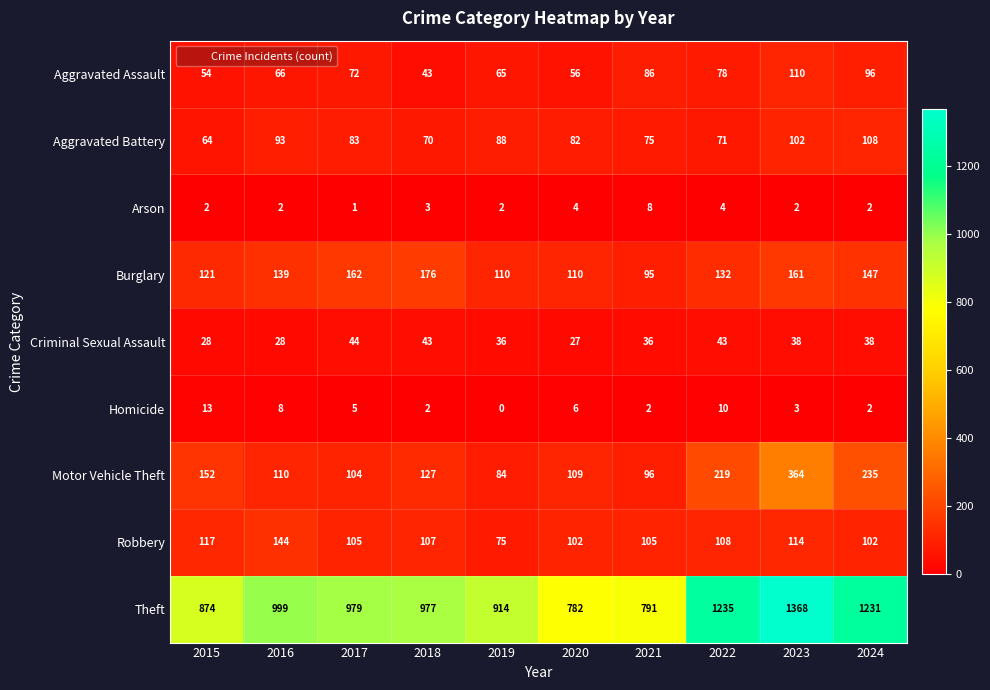

Which series has the largest total across all categories?

Theft